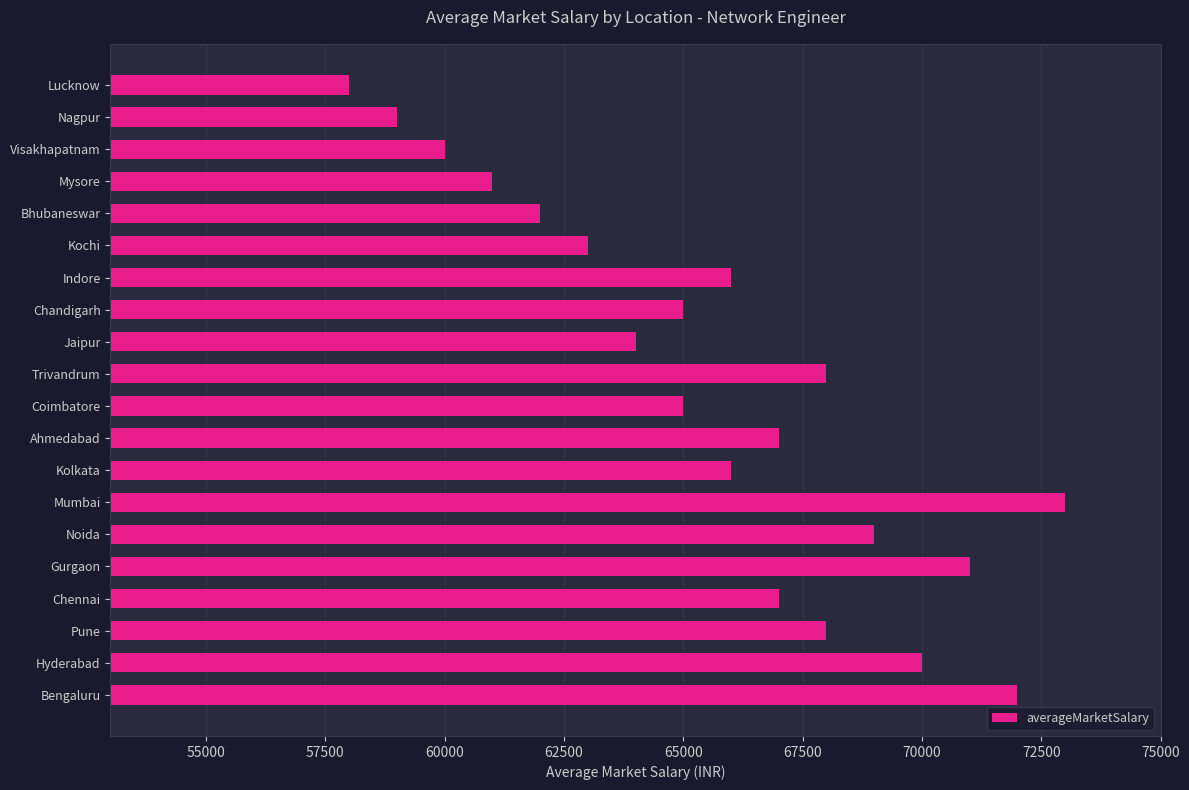

What is the change in value from Ahmedabad to Visakhapatnam?

-7000